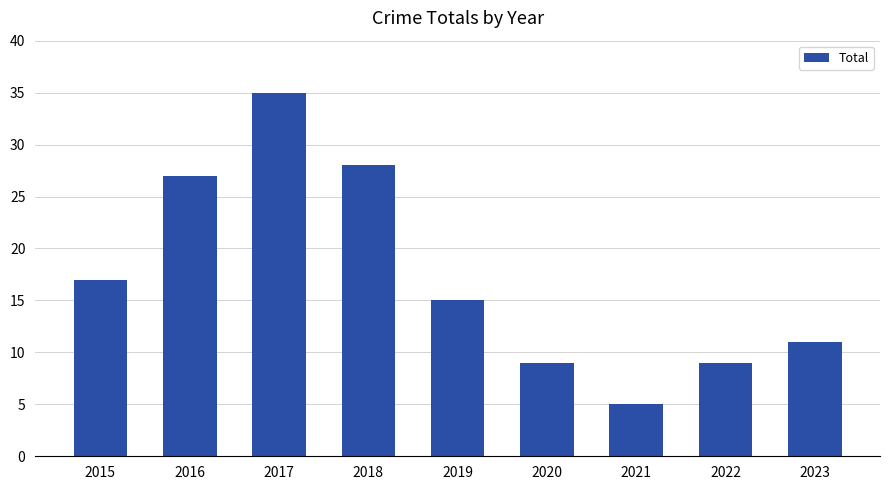

How many data points does each series have?

9